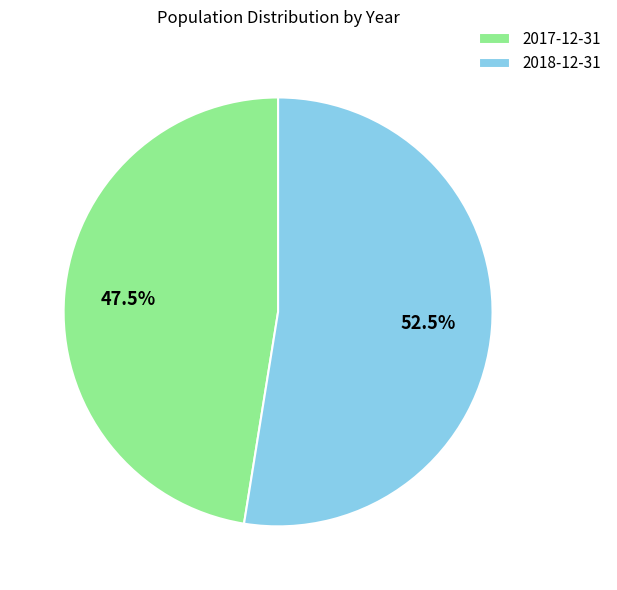

Count the number of slices in the pie.

2